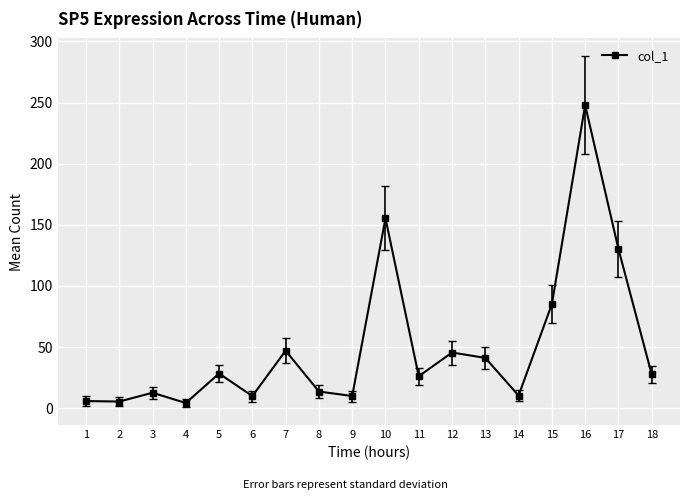

What is the greatest value displayed?

247.9